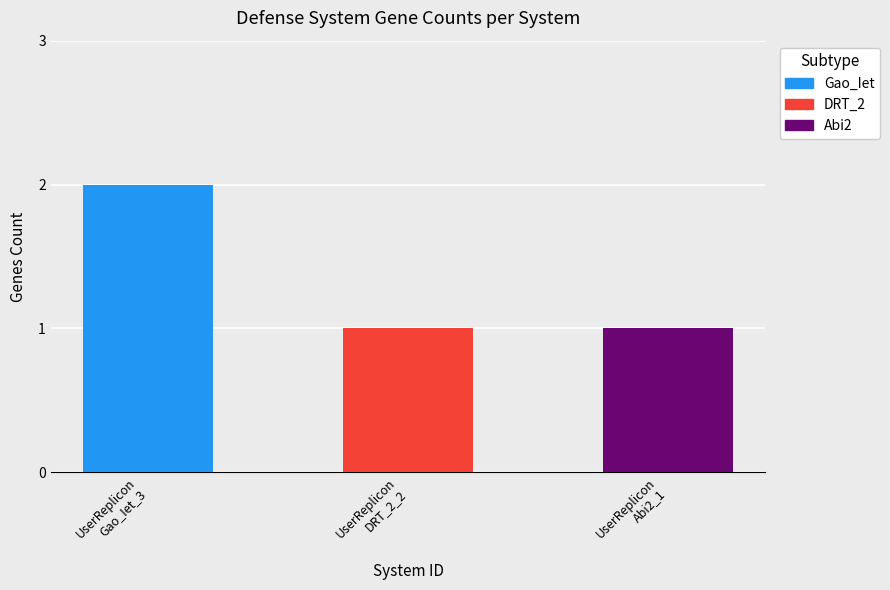

Reading right to left, list all the values displayed in this chart.

UserReplicon_Abi2_1=1	UserReplicon_DRT_2_2=1	UserReplicon_Gao_Iet_3=2